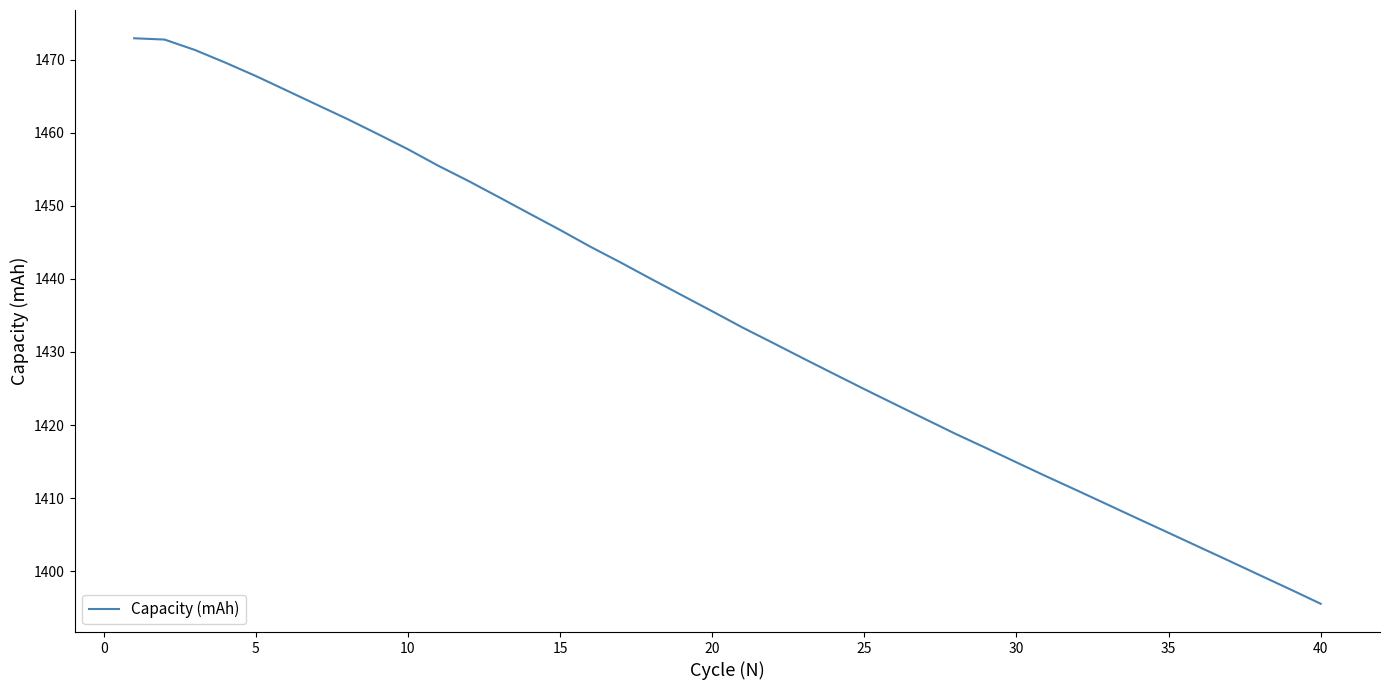

What is the smallest value displayed?

1395.6